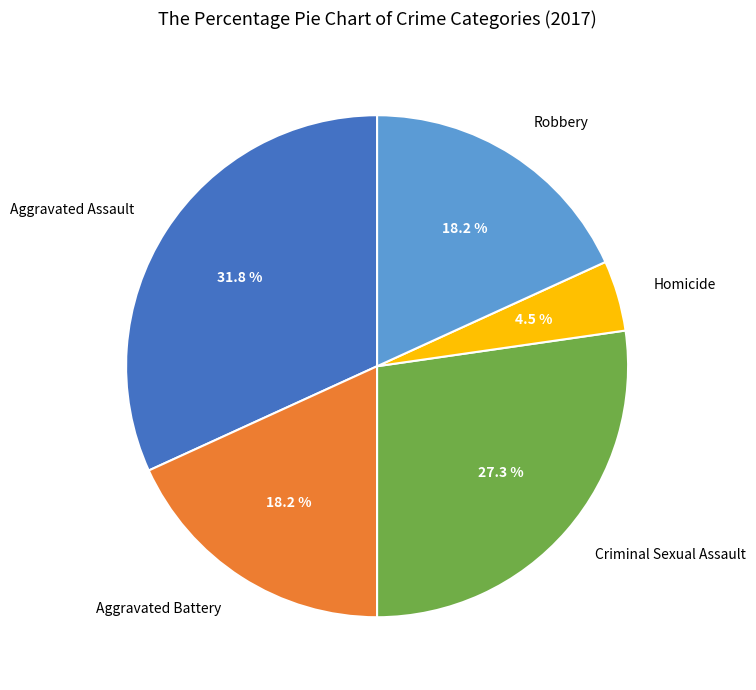

What is the ratio of the value at Robbery to the value at Aggravated Battery?

1.0